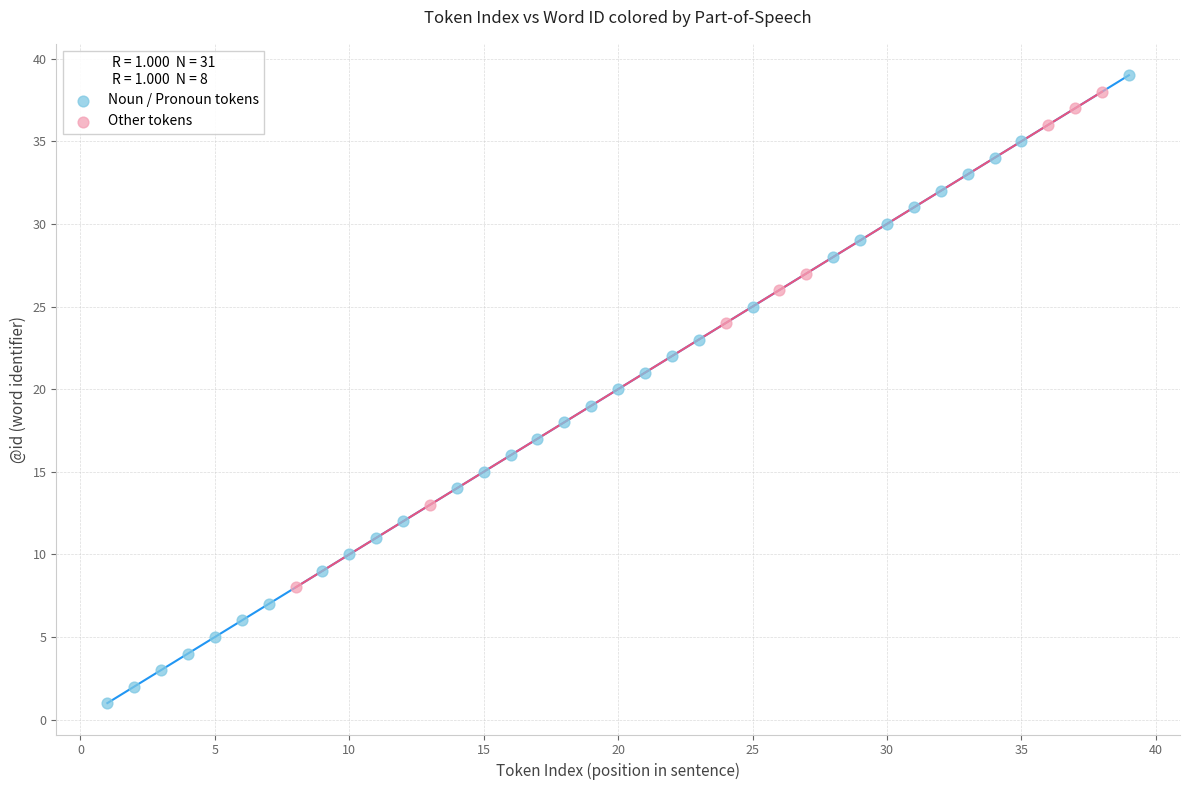

Which series has the widest spread of Y values?

Noun / Pronoun tokens